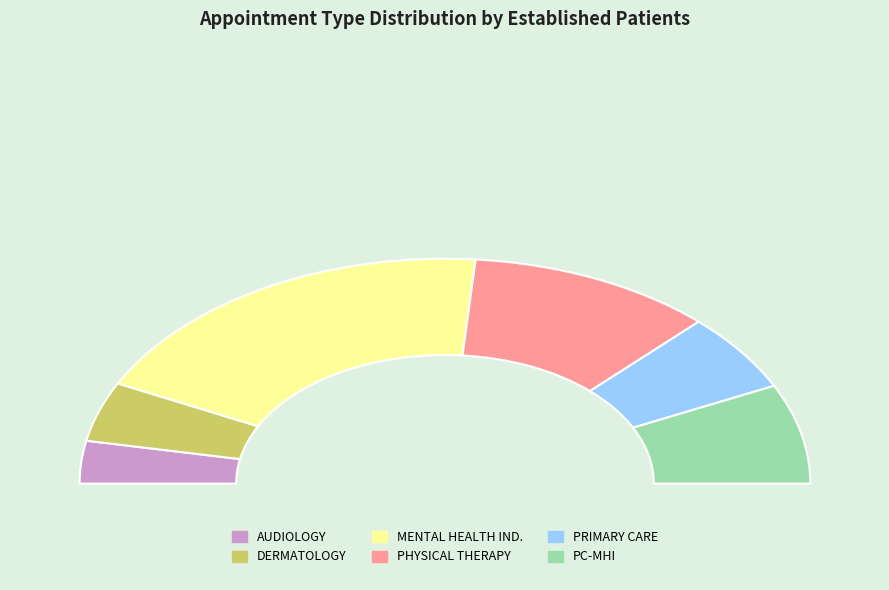

To the nearest percent, what is the average slice percentage?

17%